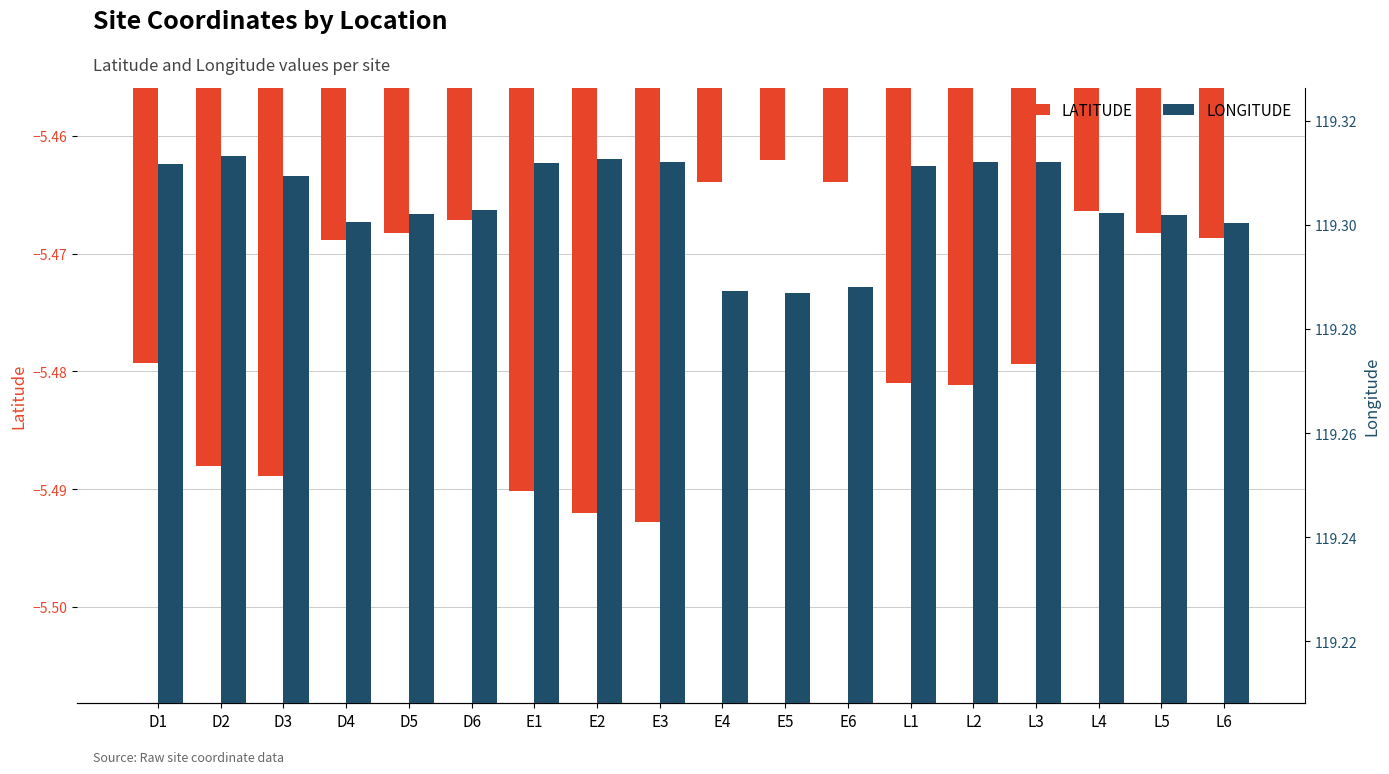

At how many categories does at least one series exceed 18?

18